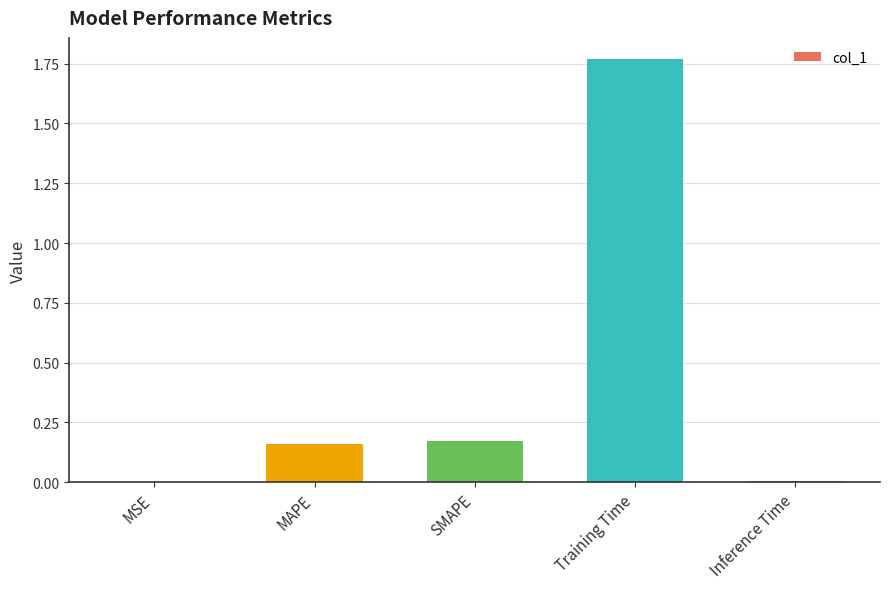

The value at Training Time is 2.6. True or false?

False